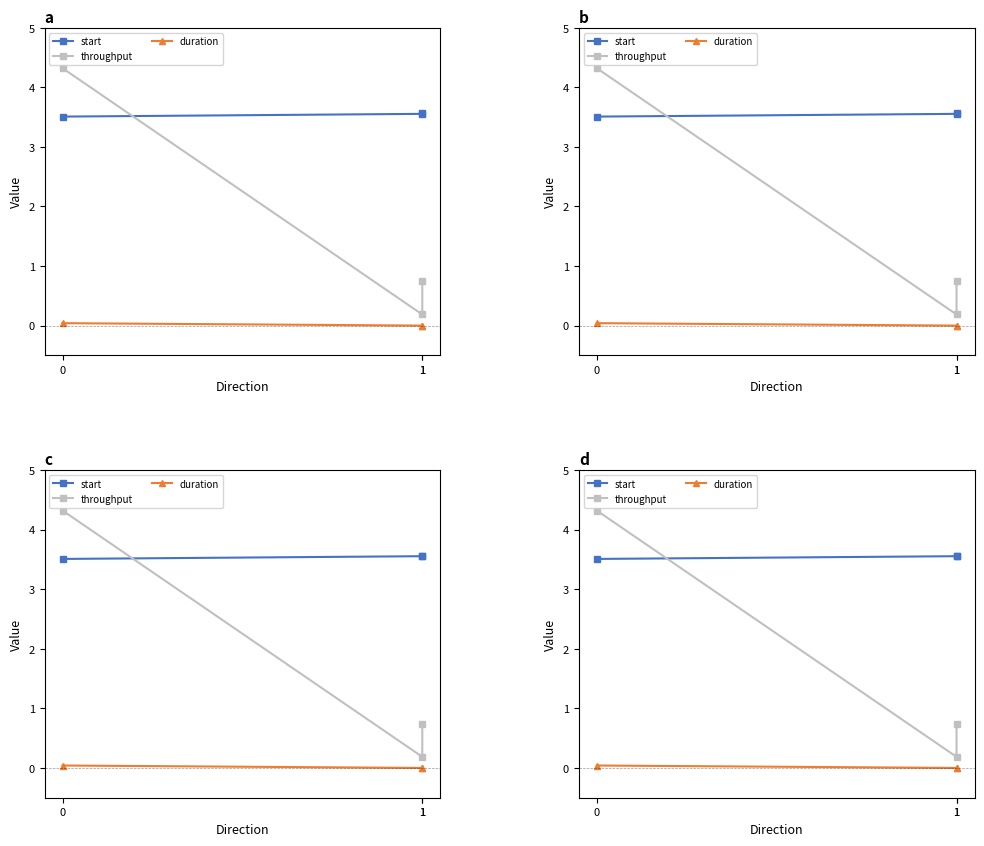

How many categories are shown in the chart?

3